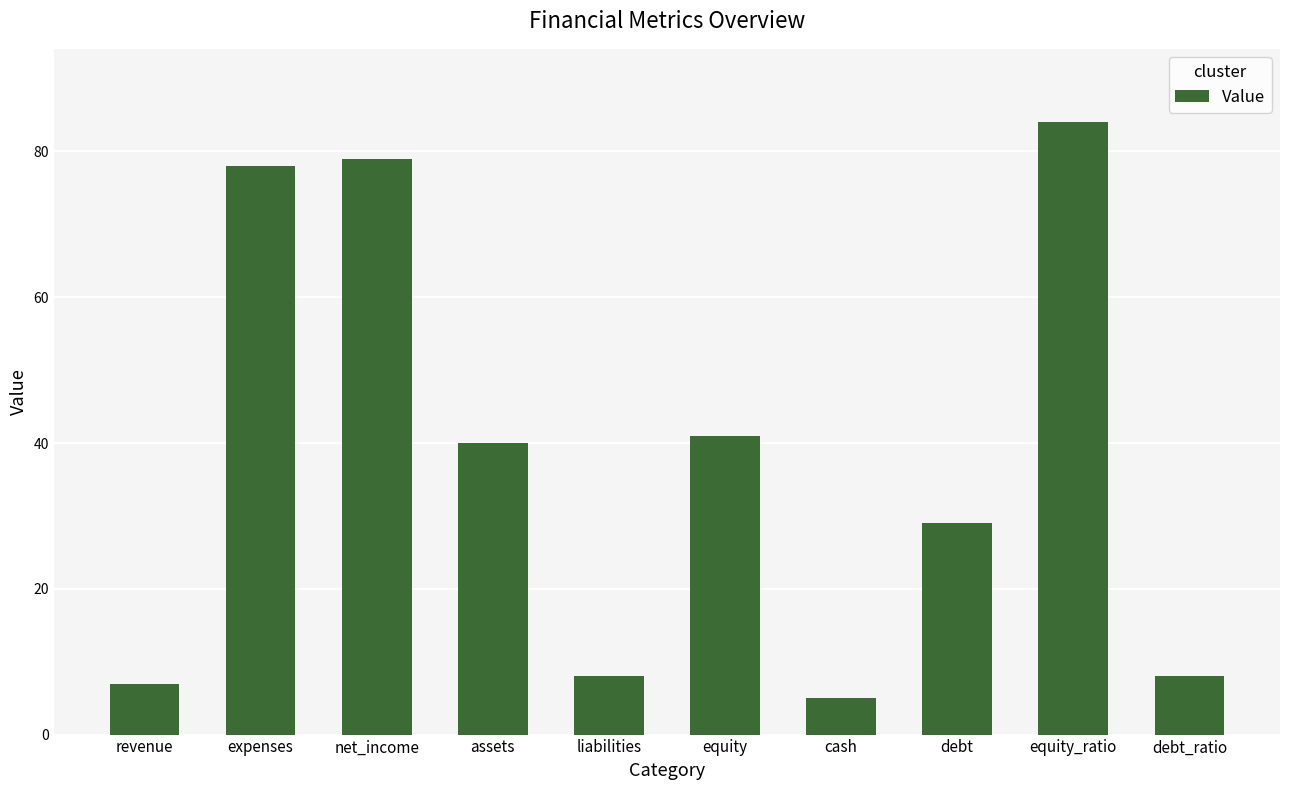

Between revenue and debt, which is larger?

debt